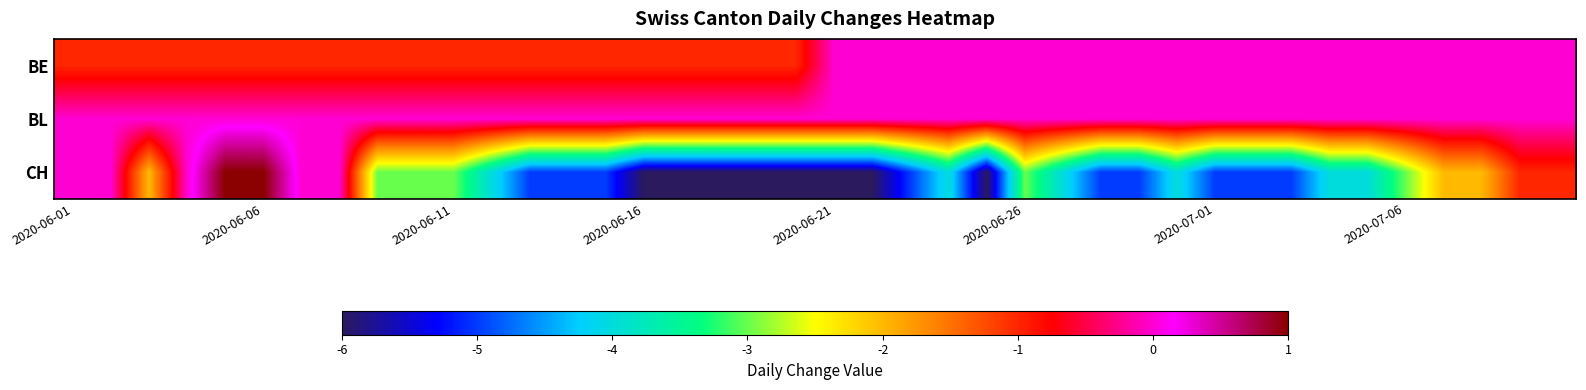

Which series has the widest spread of values?

CH